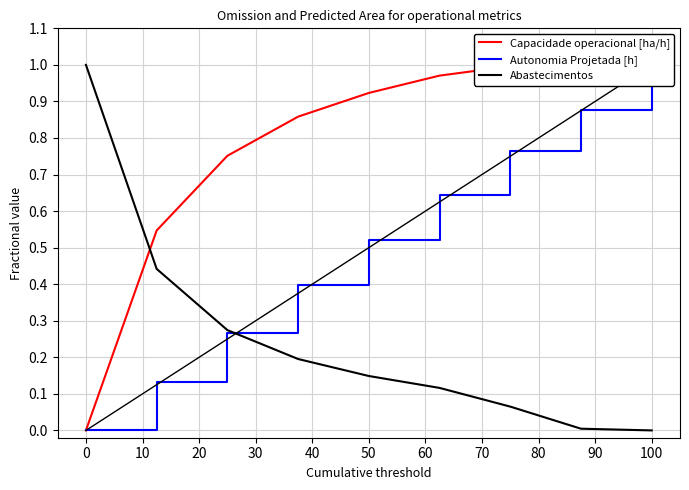

How many lines are shown in the chart?

3